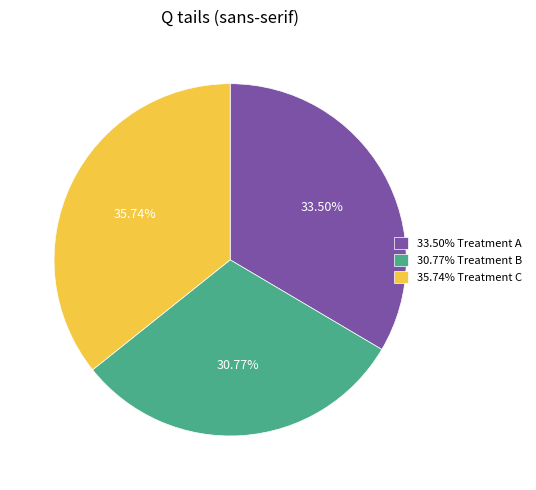

How many slices are in this pie chart?

3